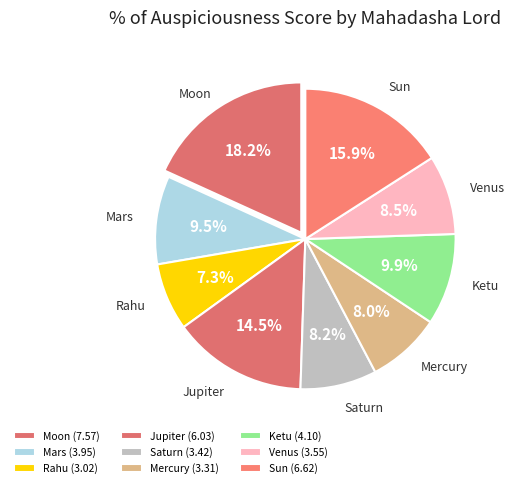

Is Mercury the majority of the pie?

No